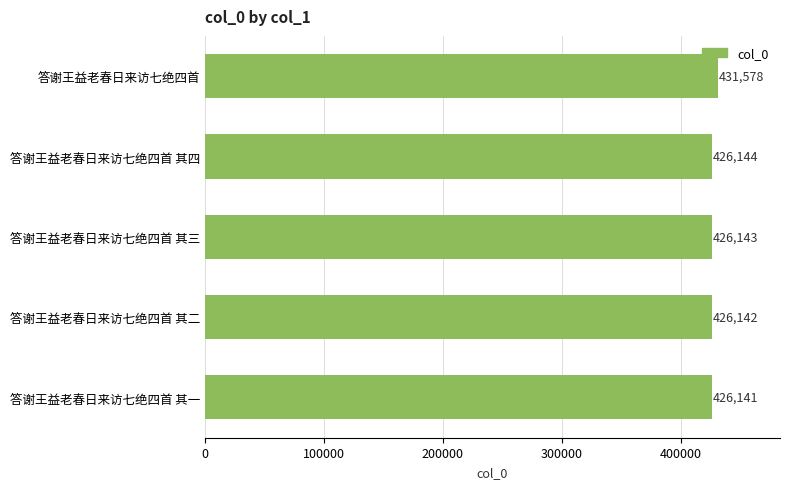

Between 答谢王益老春日来访七绝四首 其一 and 答谢王益老春日来访七绝四首, which is larger?

答谢王益老春日来访七绝四首